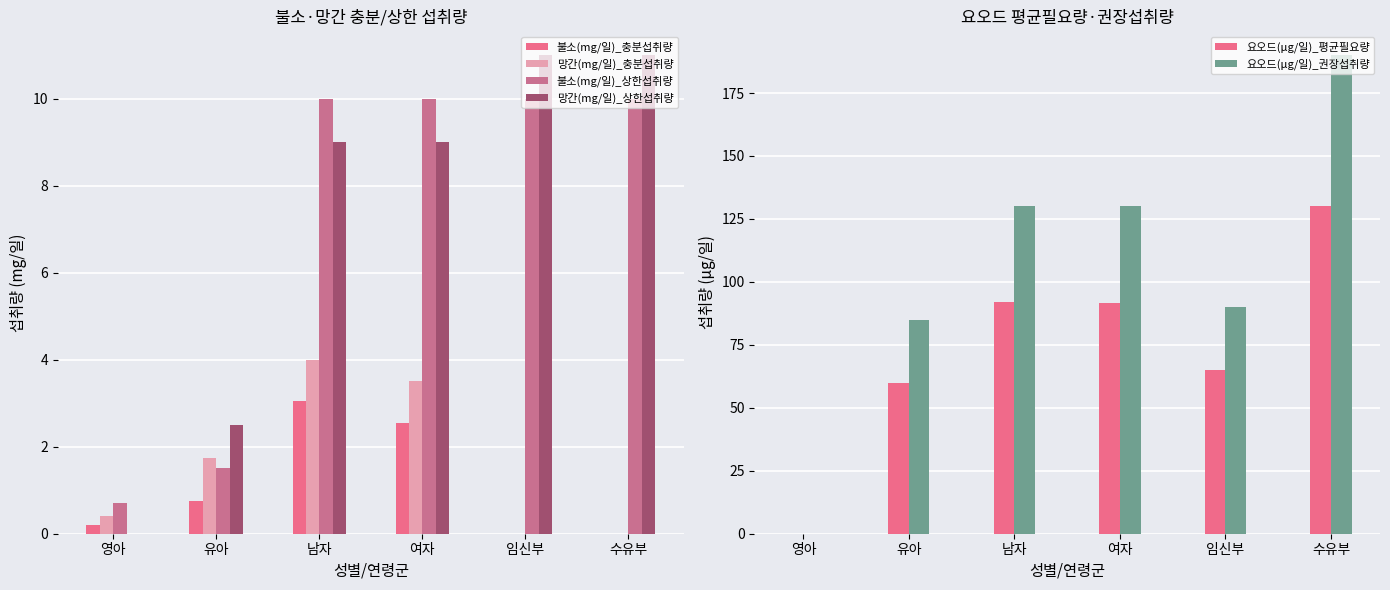

What is the difference between the 불소(mg/일)_충분섭취량 values at 여자 and 영아?

2.3